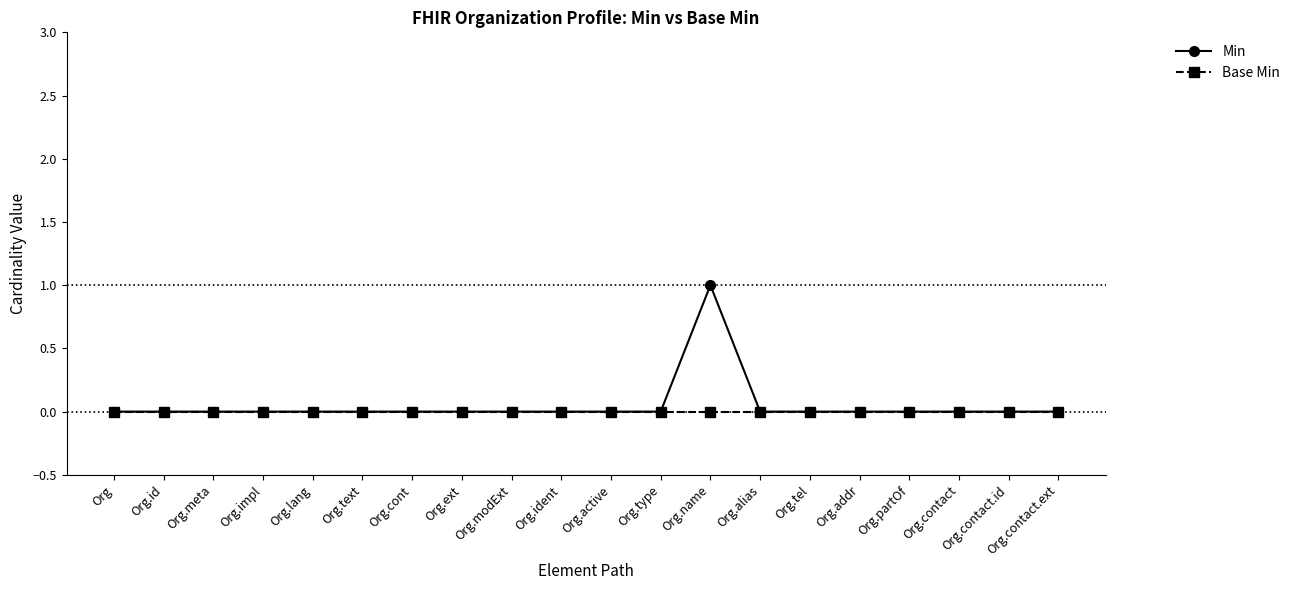

Which series has the widest spread of values?

Min